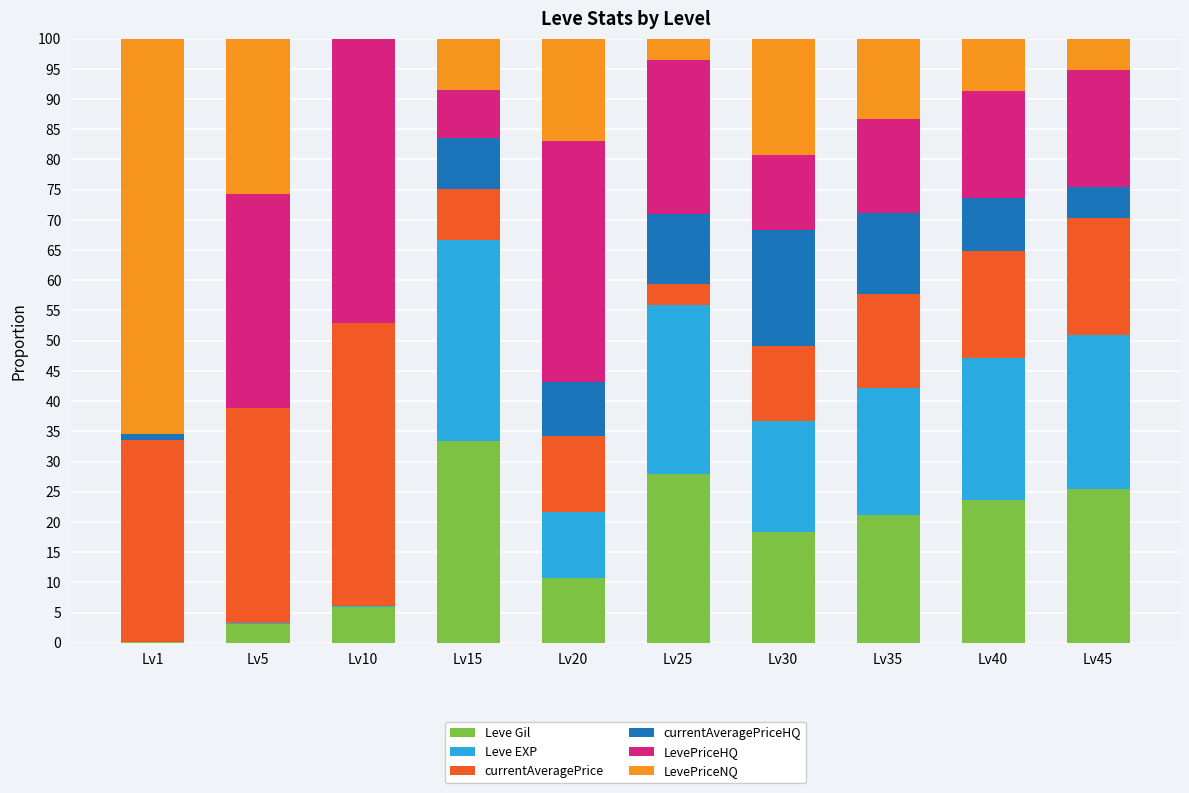

True or false: Leve Gil has a value of 10.8 at Lv20.

True